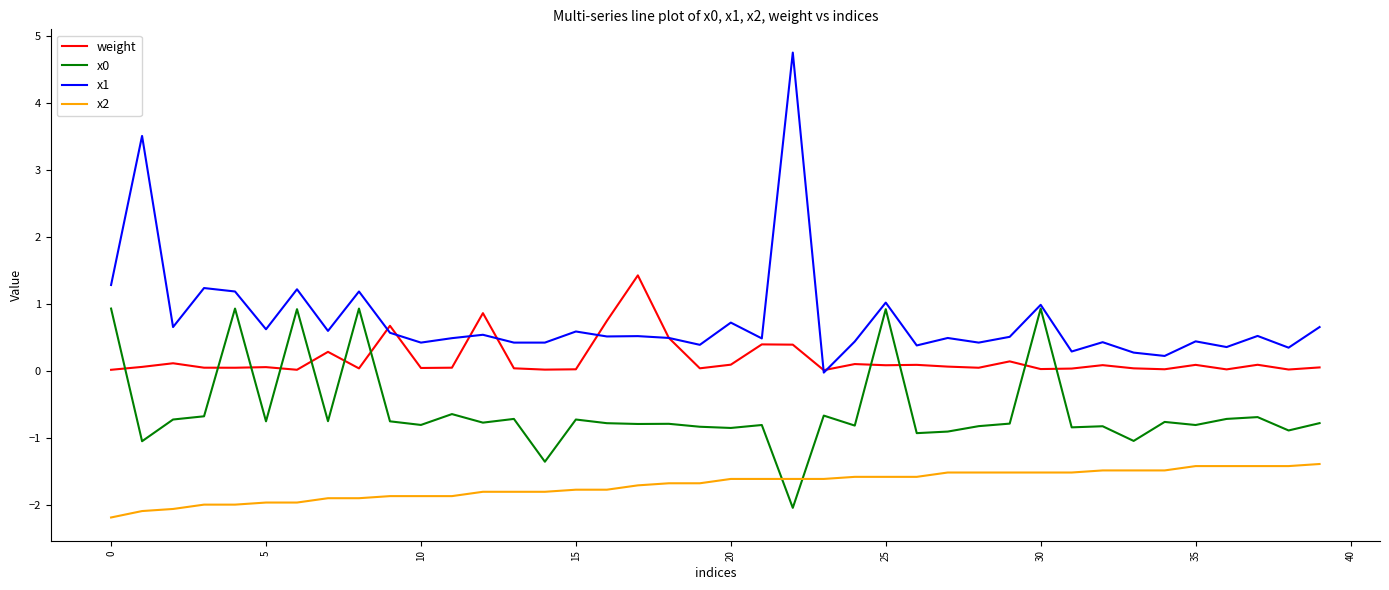

Which series has the largest range (max minus min)?

x1